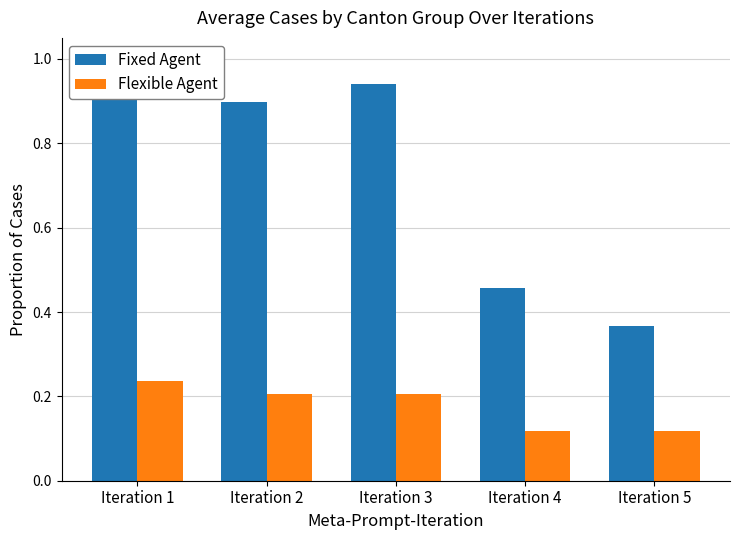

Which has a higher value, Iteration 4 or Iteration 1?

Iteration 1